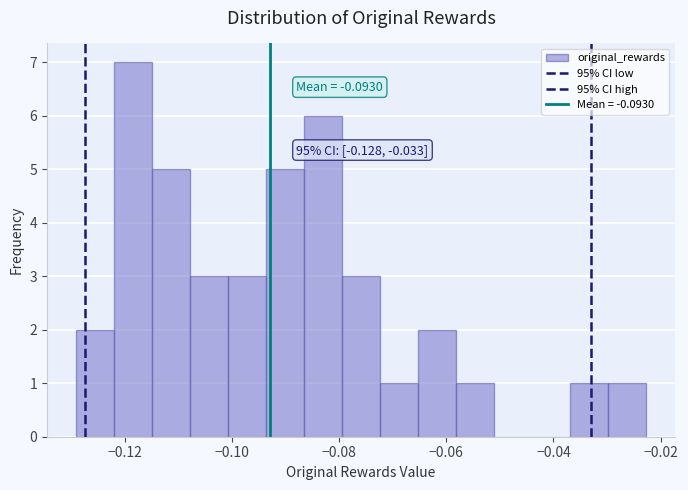

Read against the x-axis, roughly where is the centre of the tallest bar?

-0.118